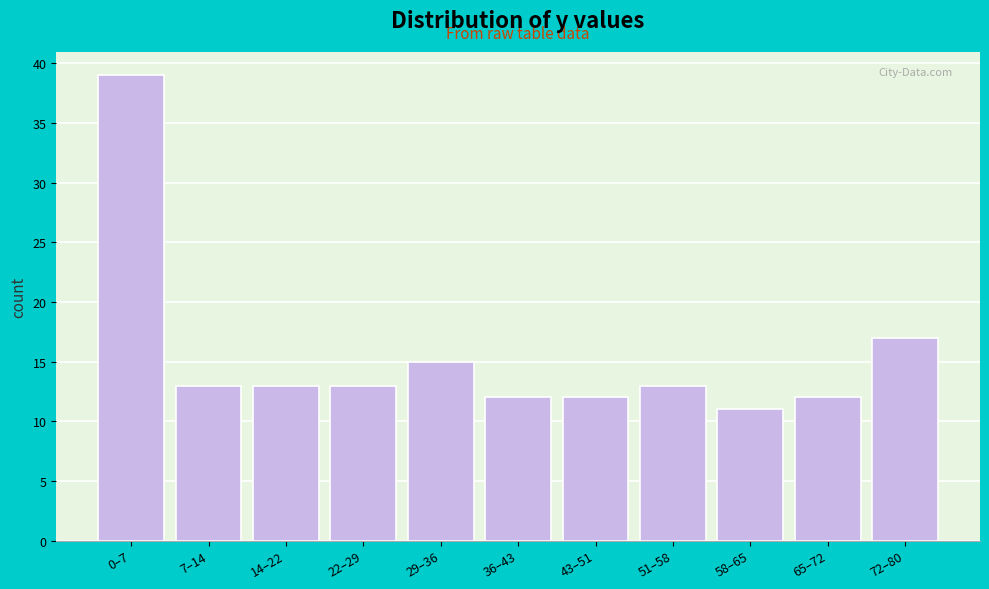

Reading right to left, what are all the values shown in this chart?

72–80=17	65–72=12	58–65=11	51–58=13	43–51=12	36–43=12	29–36=15	22–29=13	14–22=13	7–14=13	0–7=39